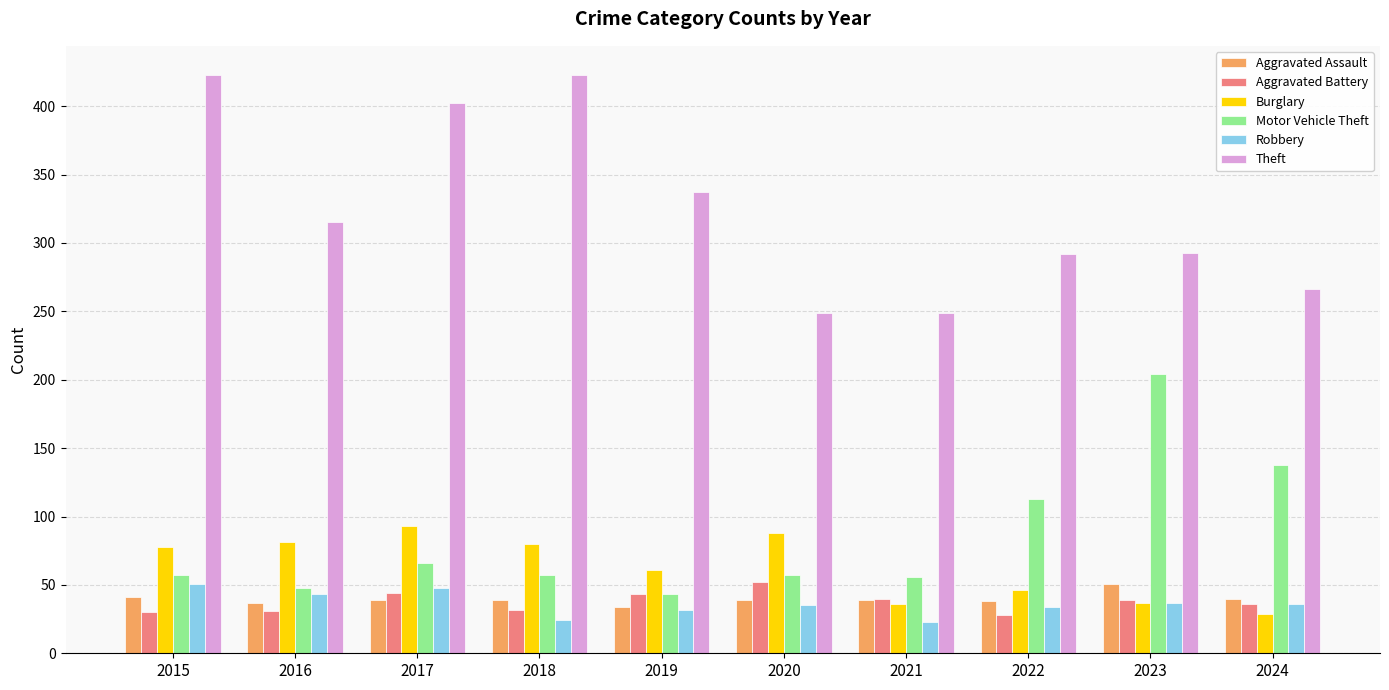

What is the total value across all series at 2017?

692